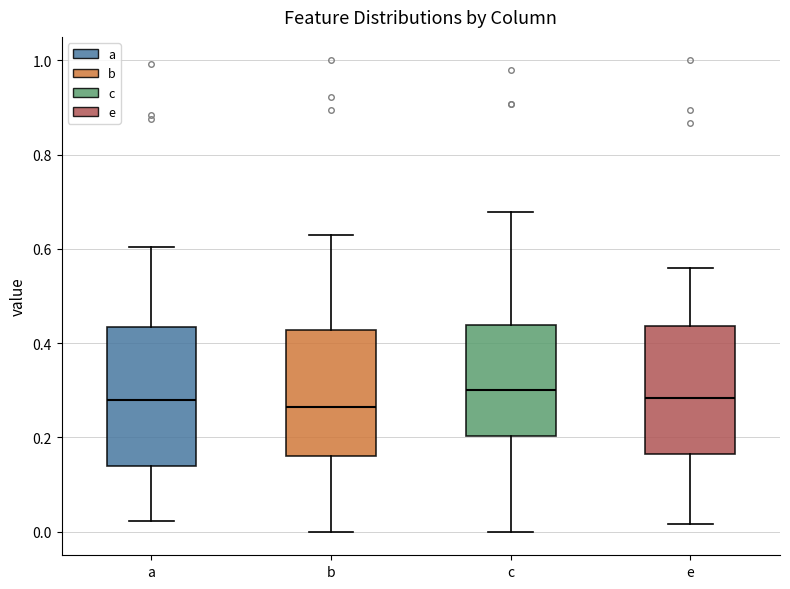

Reading left to right, transcribe this box plot: for each box, give where its median line is, the range the box spans, and where its two whiskers end, as read against the y-axis. The values are not printed on the chart, so give them approximately, as read against the axis.

a: median 0.28, box 0.14 to 0.44, whiskers 0.02 to 0.60
b: median 0.26, box 0.16 to 0.42, whiskers 0.00 to 0.64
c: median 0.30, box 0.20 to 0.44, whiskers 0.00 to 0.68
e: median 0.28, box 0.16 to 0.44, whiskers 0.02 to 0.56